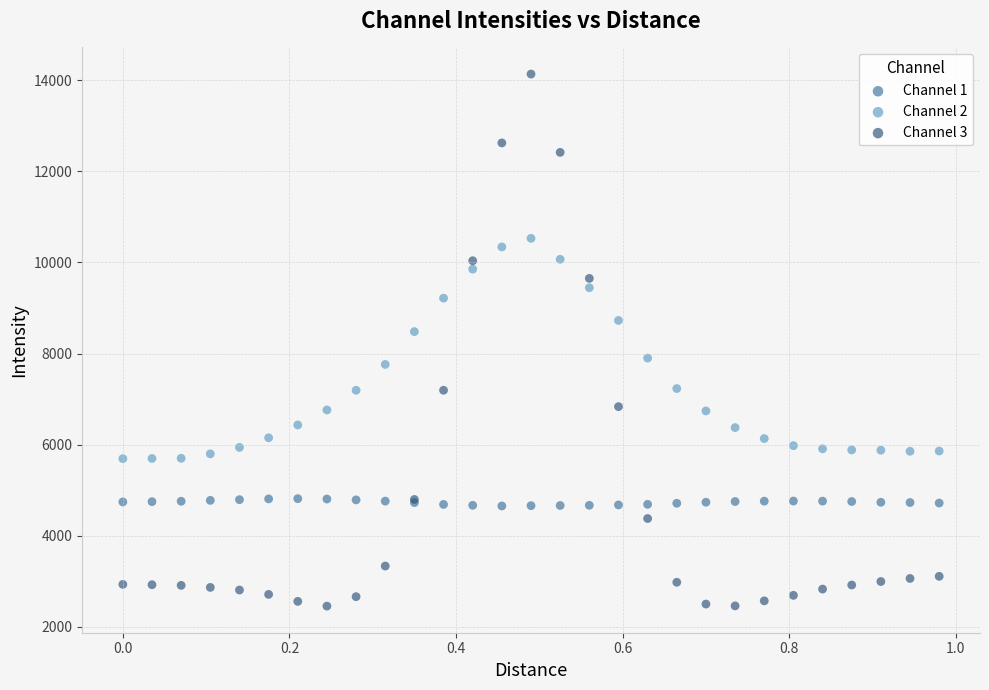

What is the X range (max minus min) for the scatter plot?

1.0